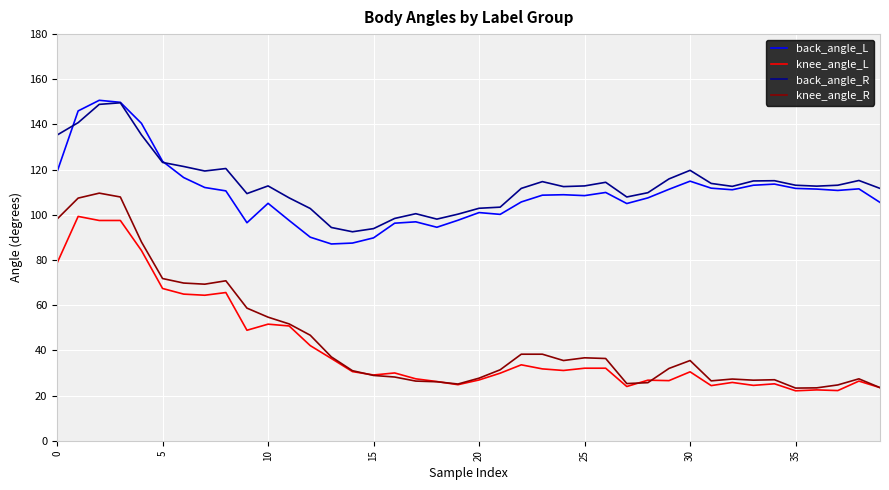

What is the minimum value shown in the chart?

22.1